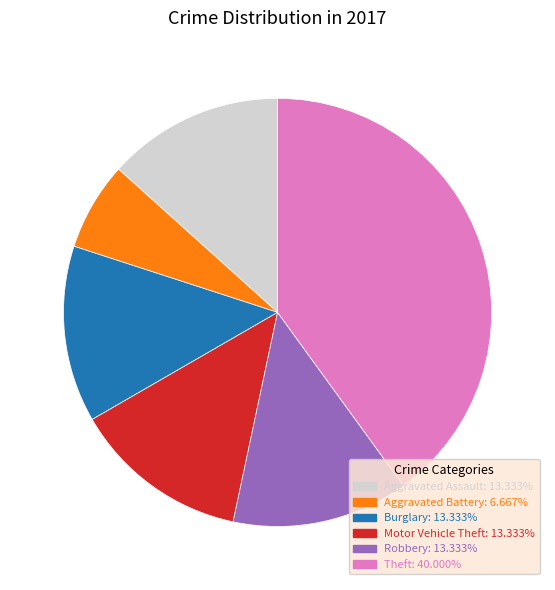

Is there any slice that represents more than half of the pie?

No